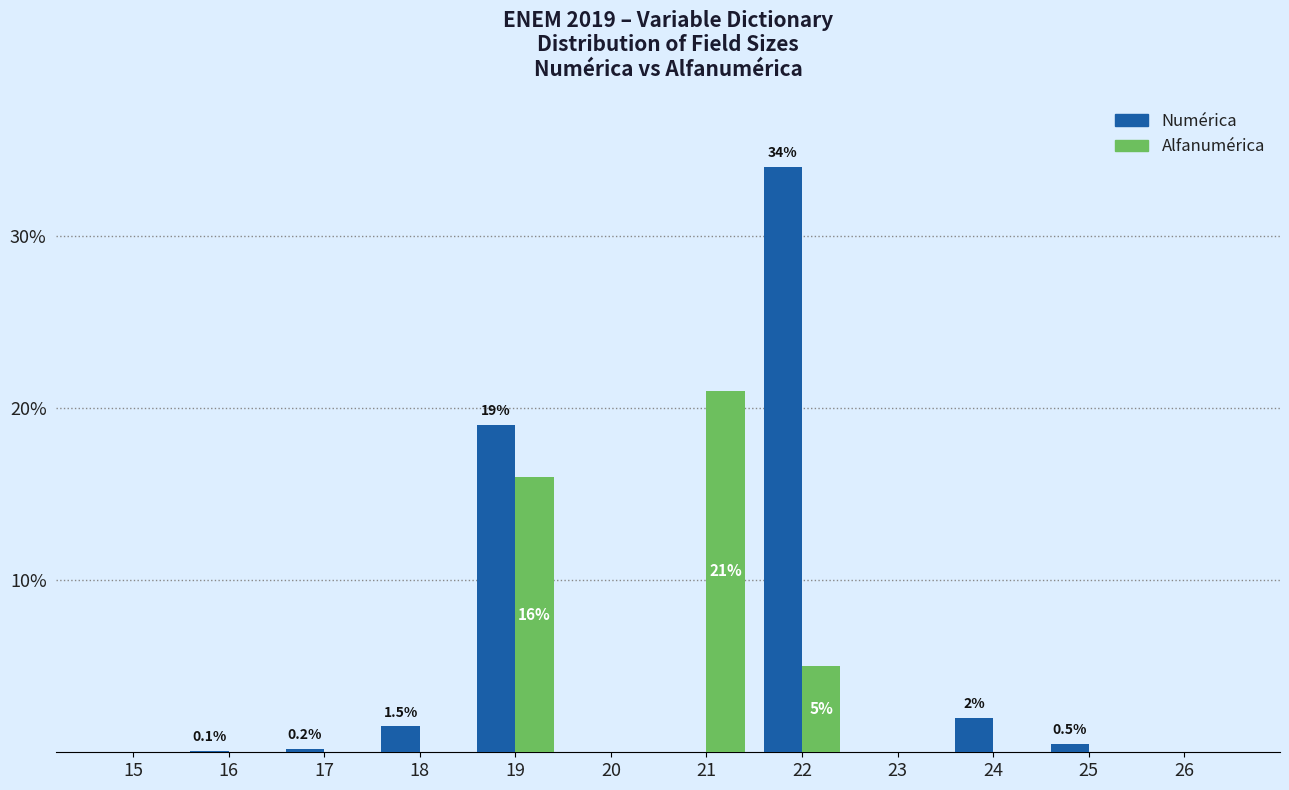

Which category has the highest value in the Numérica series?

22